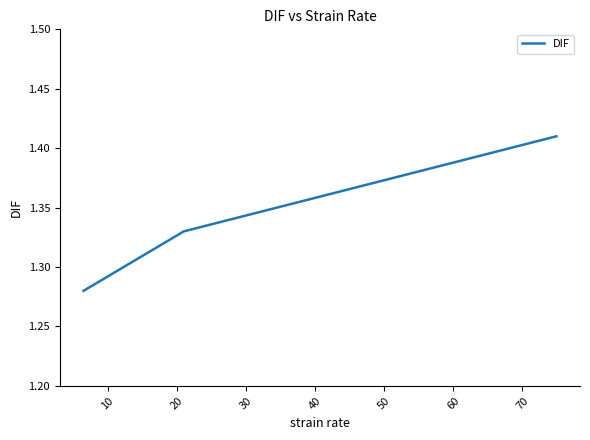

How many values are between 1 and 2?

3